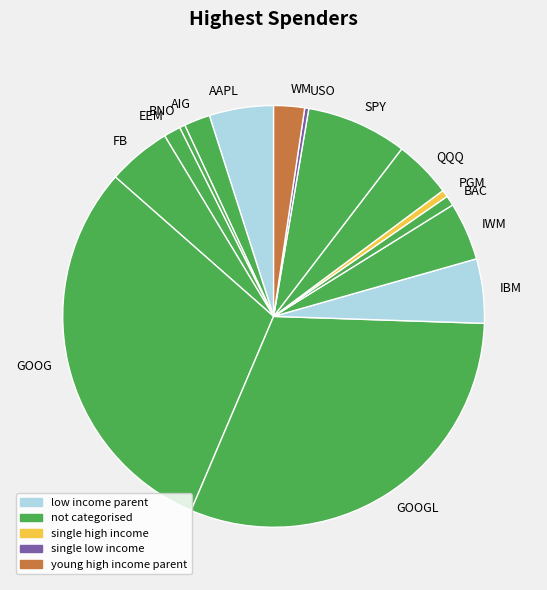

Is it true that PGM is 14% of the pie?

False